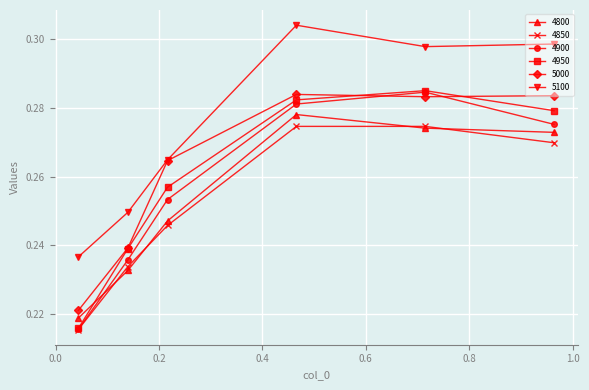

What is the difference between the maximum and minimum values in the 4800 series?

0.1